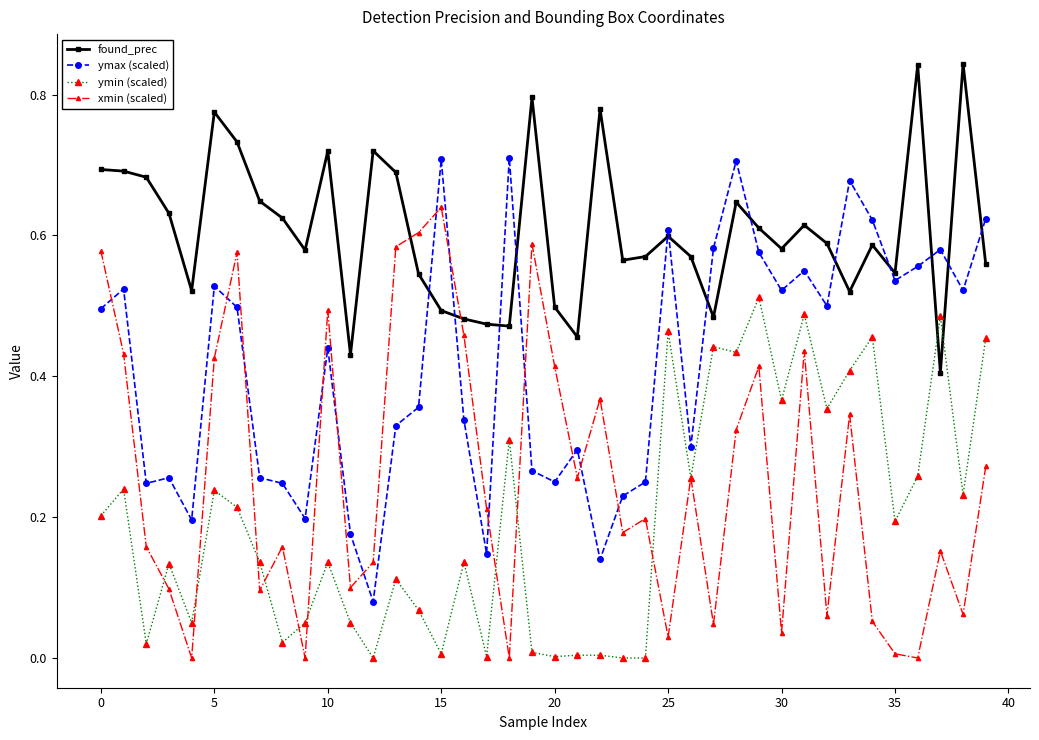

How many times do found_prec and ymax (scaled) cross each other?

13